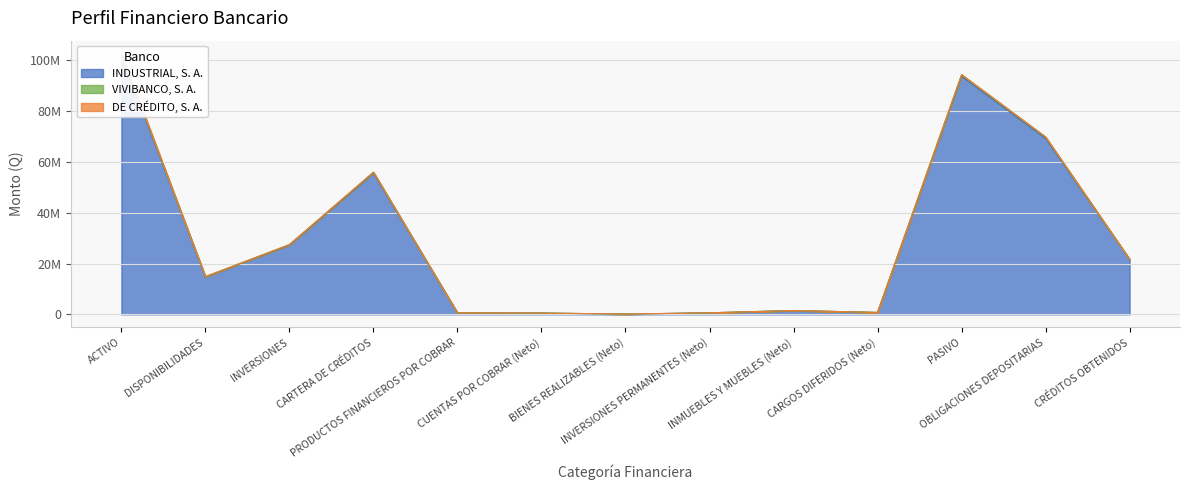

The value of VIVIBANCO, S. A. at PASIVO is 94380109. True or false?

True